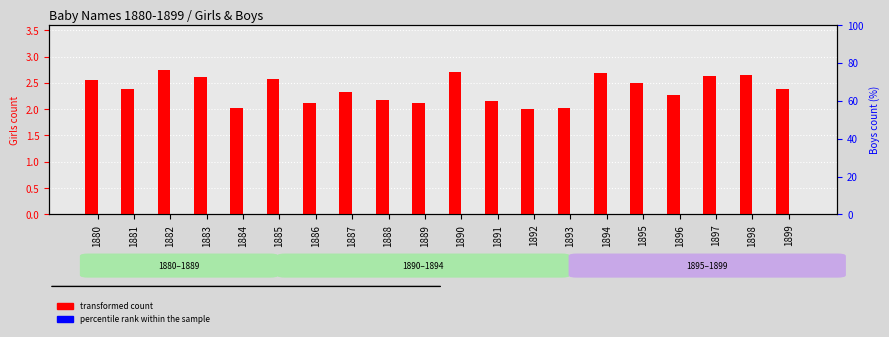

Rank the series at 1886 from highest to lowest value.

transformed count (Girls), percentile rank (Boys)